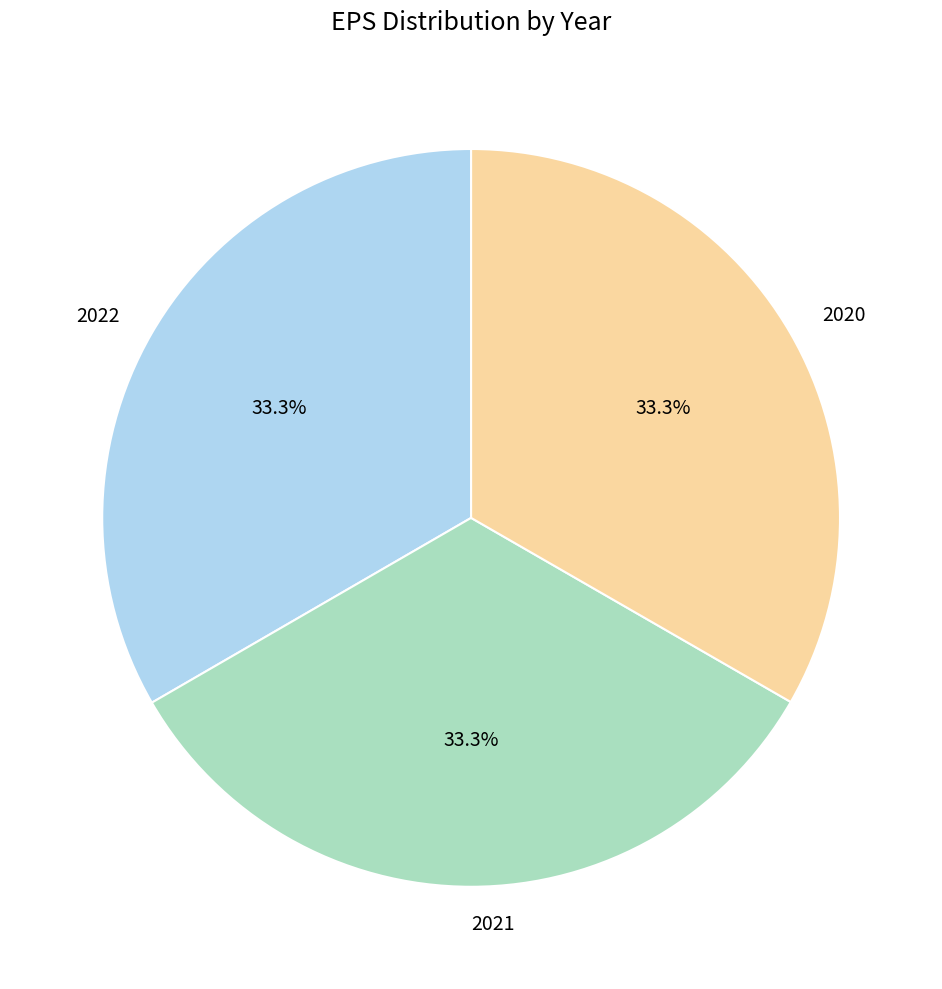

To the nearest percent, what portion does 2020 represent?

33%